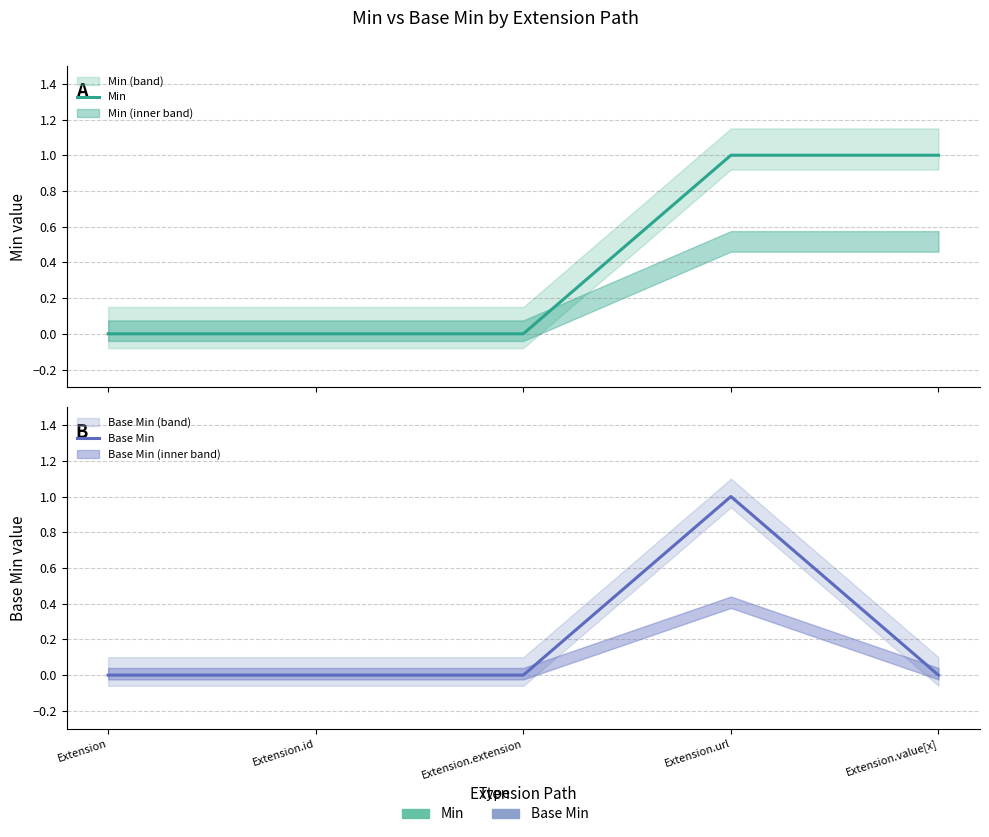

What is the value of the Min point at the 4th from the left?

1